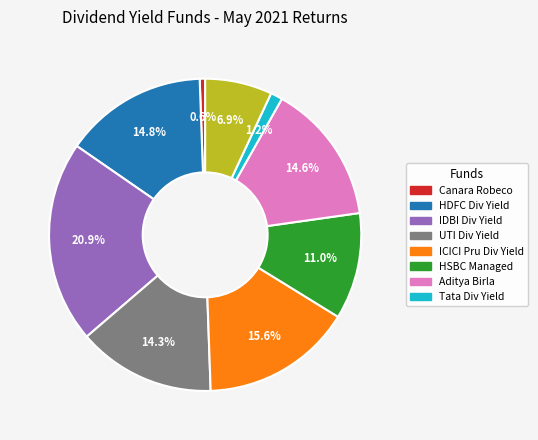

Is there any slice that represents more than half of the pie?

No